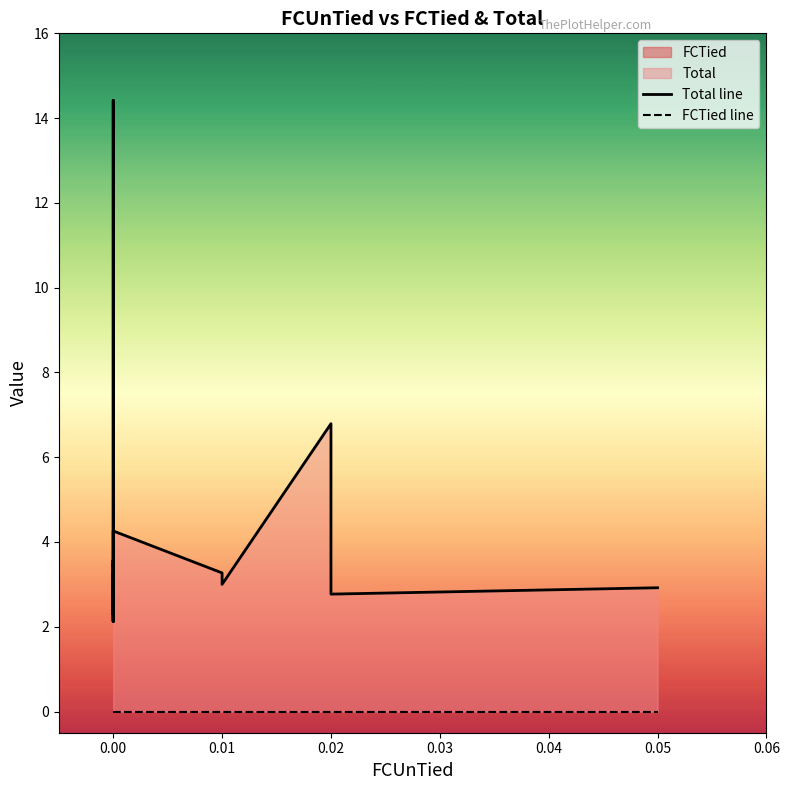

Which series has the widest spread of values?

Total line